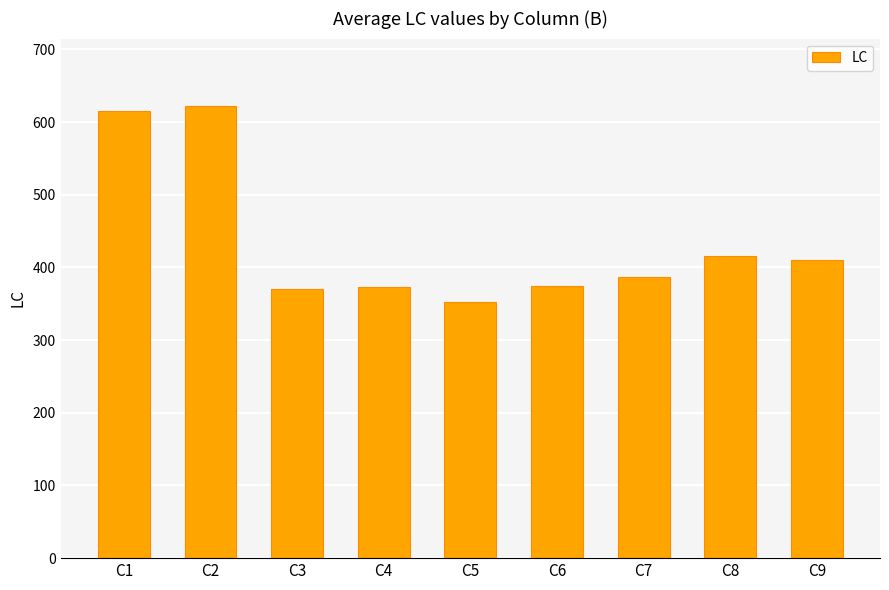

Which category has the lowest value across all series?

C5